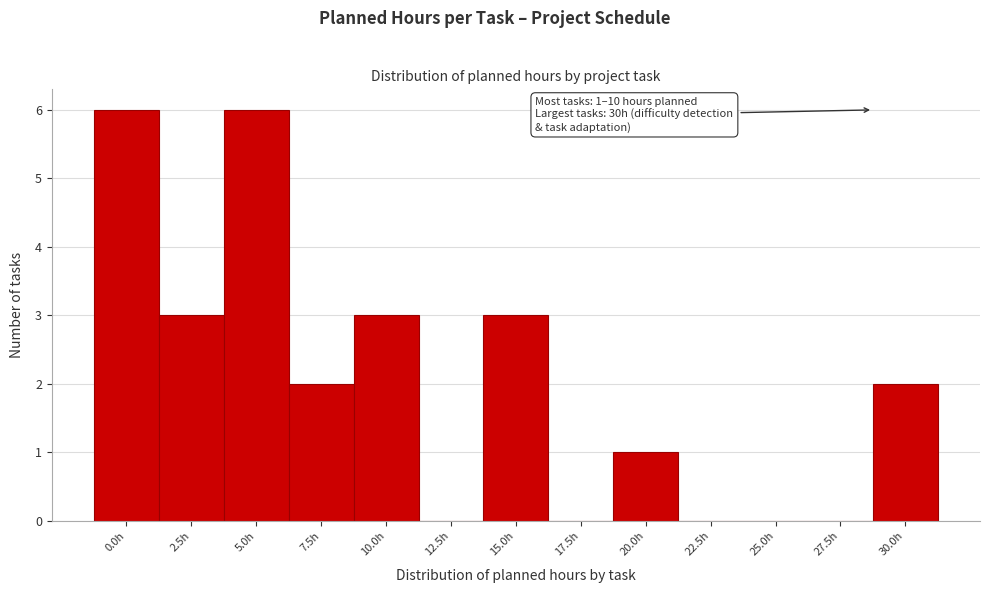

Reading left to right, extract all data points from this chart.

0.0h=6	2.5h=3	5.0h=6	7.5h=2	10.0h=3	12.5h=0	15.0h=3	17.5h=0	20.0h=1	22.5h=0	25.0h=0	27.5h=0	30.0h=2